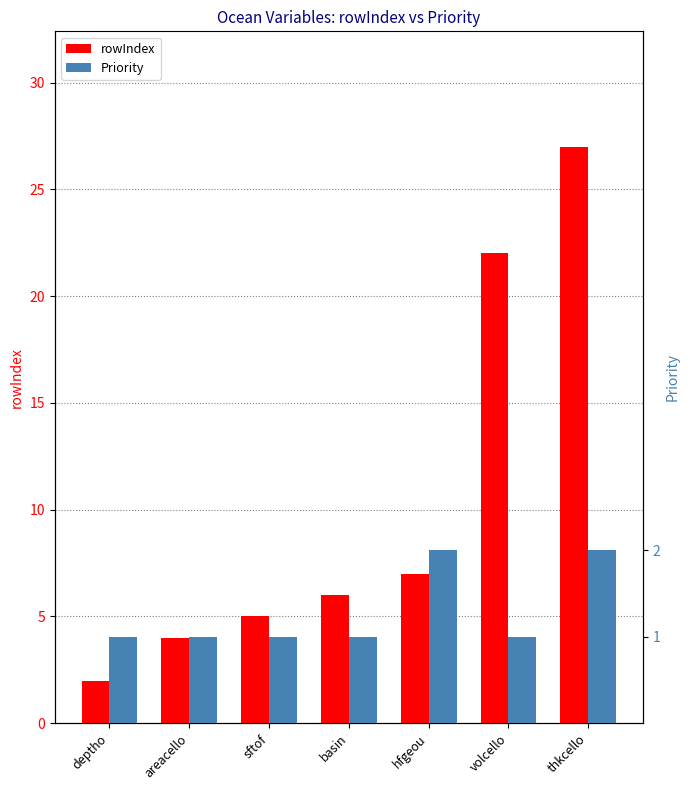

What is the sum of all rowIndex values?

73